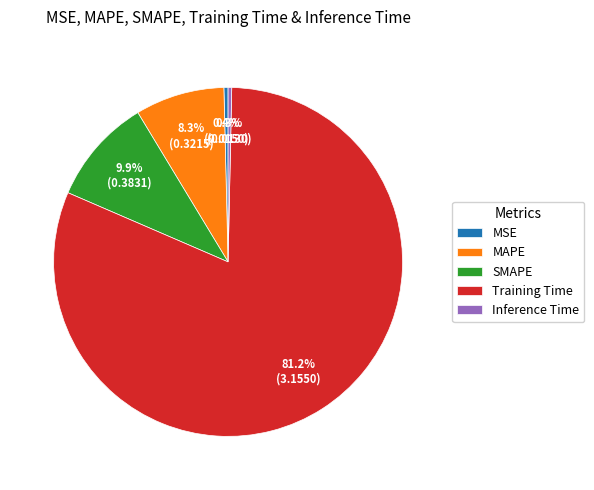

Does any single category account for the majority?

Yes